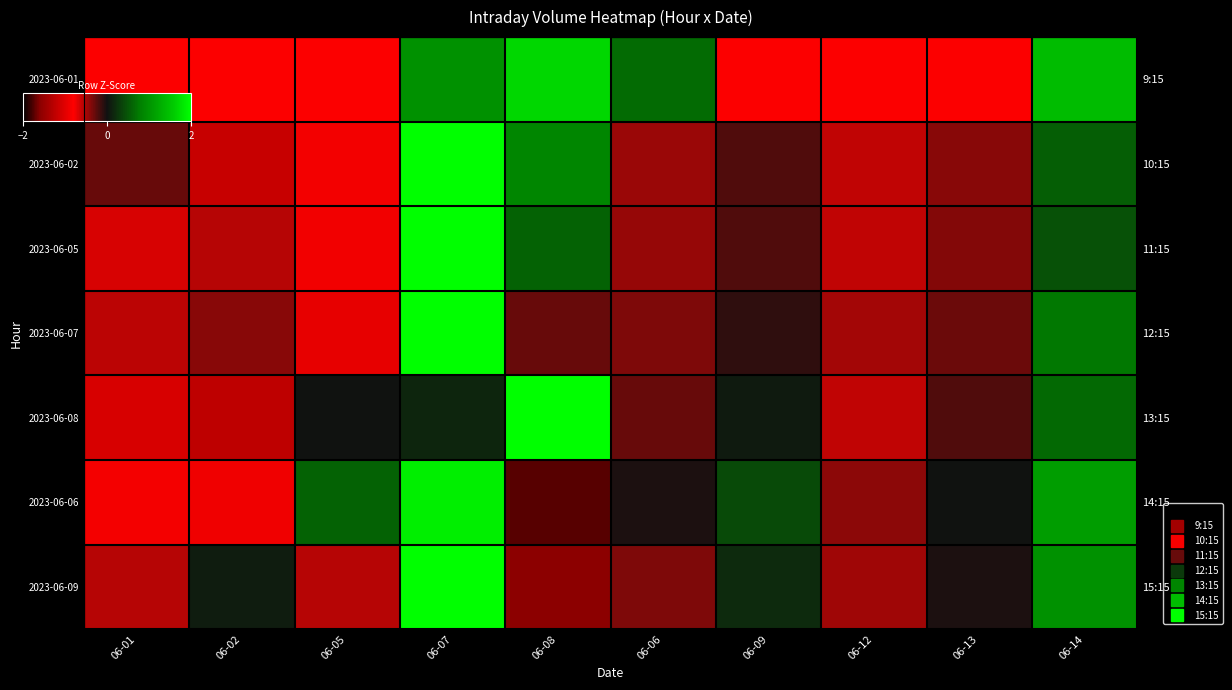

What is the spread (max minus min) of values at 06-09?

1.2